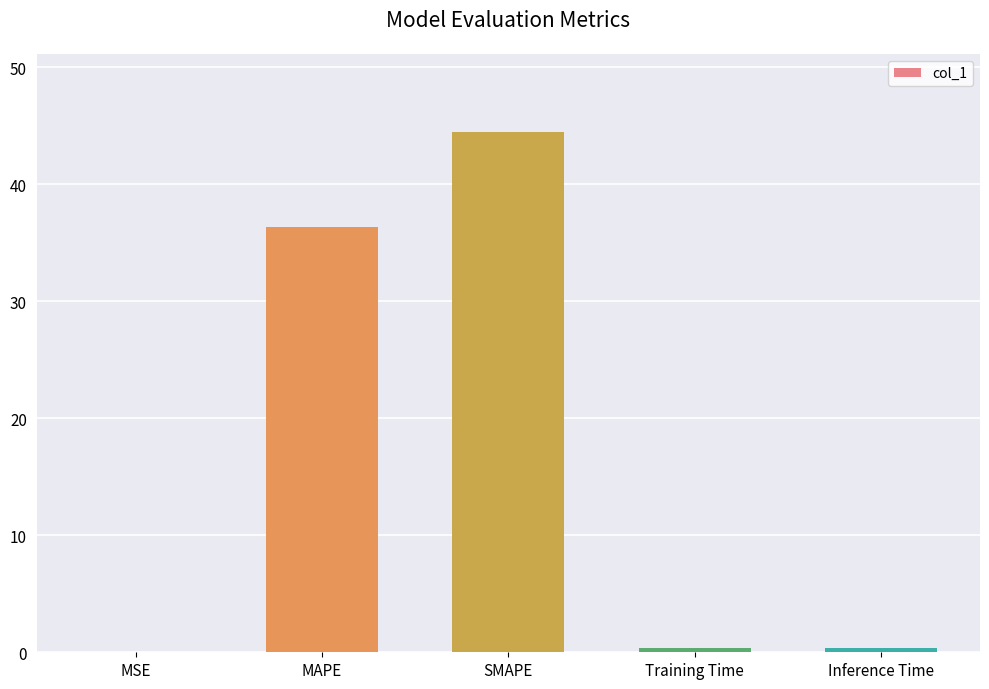

True or false: the data shows 10.4 at SMAPE.

False